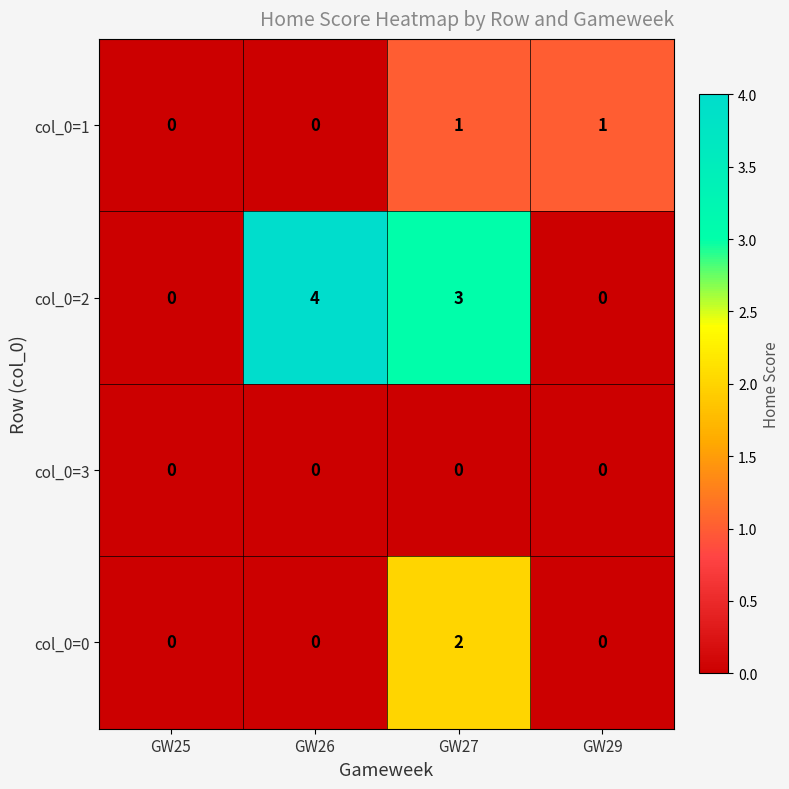

What is the maximum value shown in the chart?

4